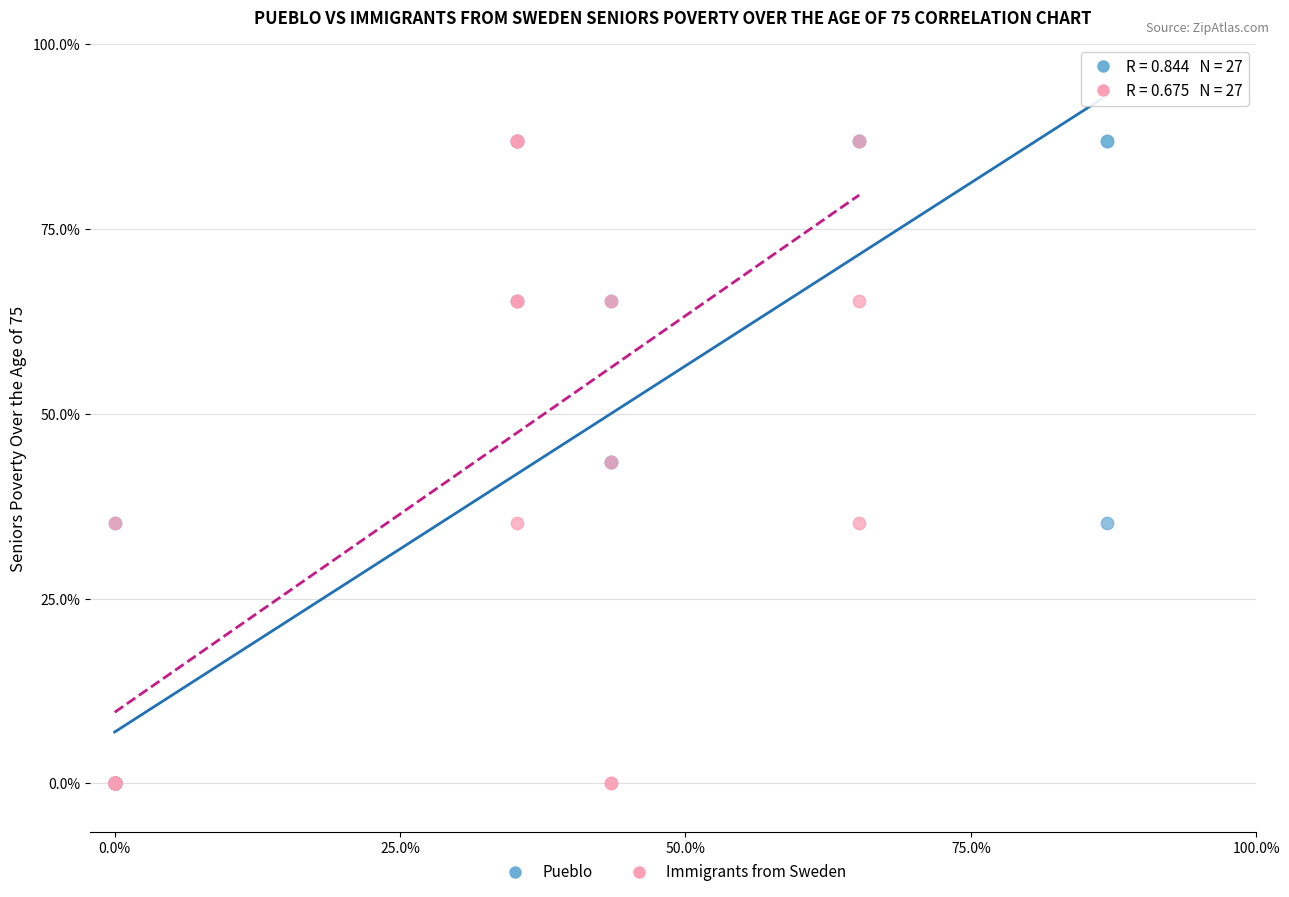

What are all the series names shown in the legend?

Pueblo, Immigrants from Sweden